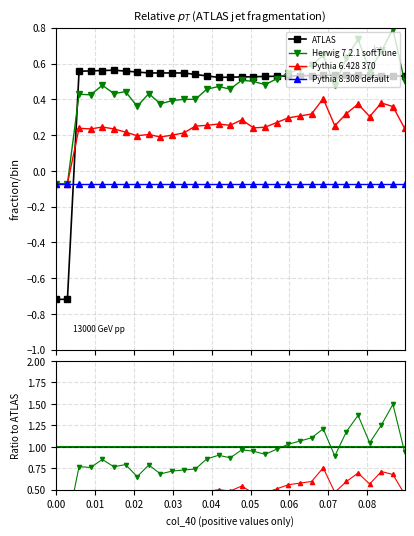

In Herwig 7.2.1 softTune, how many points are lower than both neighbors (excluding endpoints)?

8